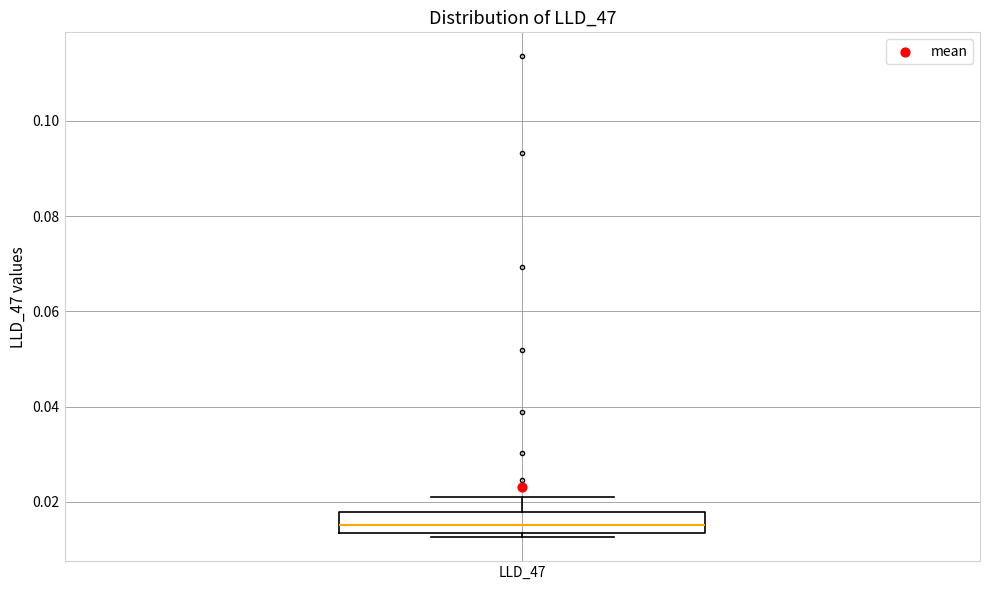

Read this box plot against the y-axis: the position of the median line, the range covered by the box, and the ends of both whiskers. The values are not printed on the chart, so give them approximately, as read against the axis.

median 0.016, box 0.014 to 0.018, whiskers 0.012 to 0.022